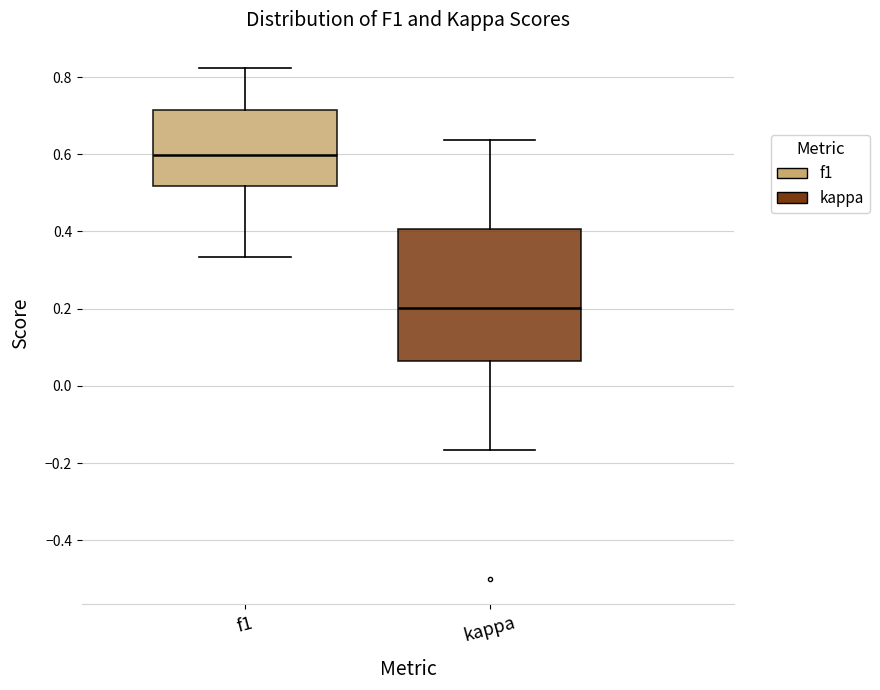

Reading left to right, read every box against the y-axis: the position of its median line, the range the box covers, and the ends of its whiskers. The values are not printed on the chart, so give them approximately, as read against the axis.

f1: median 0.60, box 0.52 to 0.72, whiskers 0.34 to 0.82
kappa: median 0.20, box 0.06 to 0.40, whiskers -0.16 to 0.64